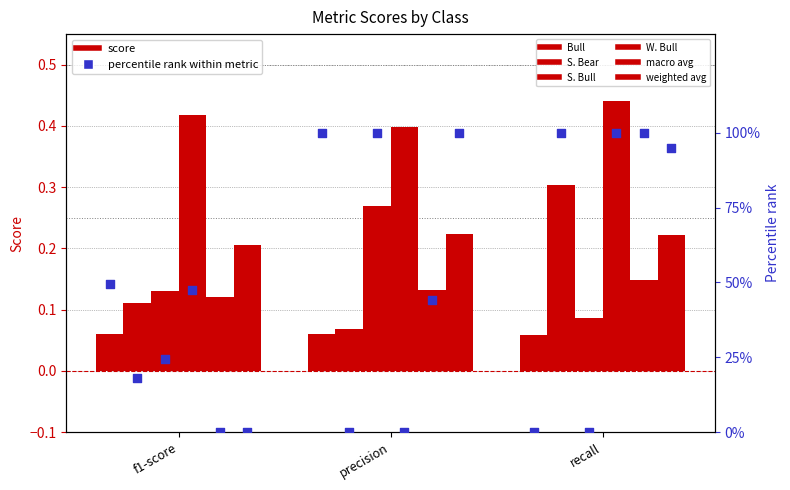

Which series has the largest Y range (max minus min)?

S. Bear